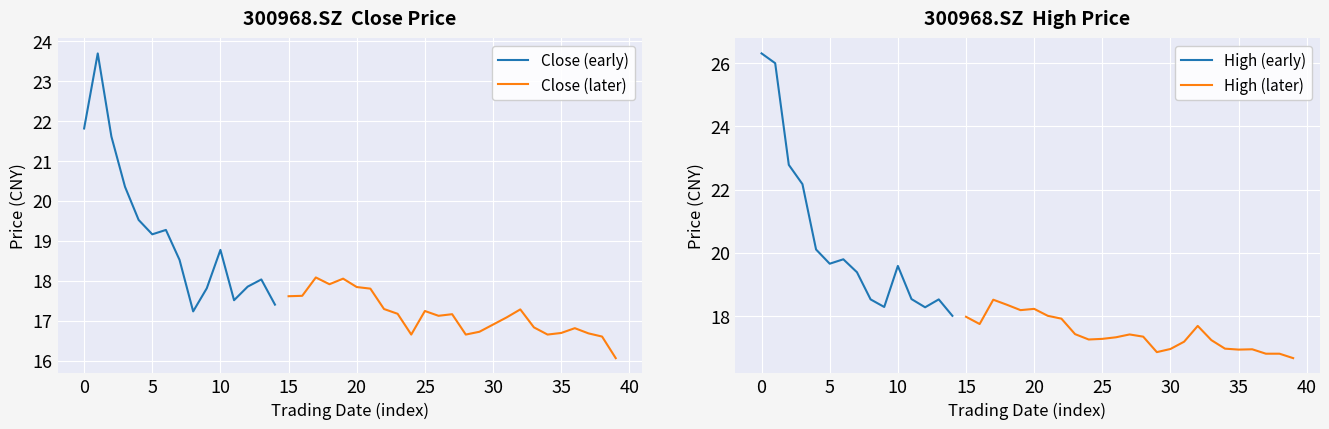

The high series shows 22.8 at 20210419. True or false?

True